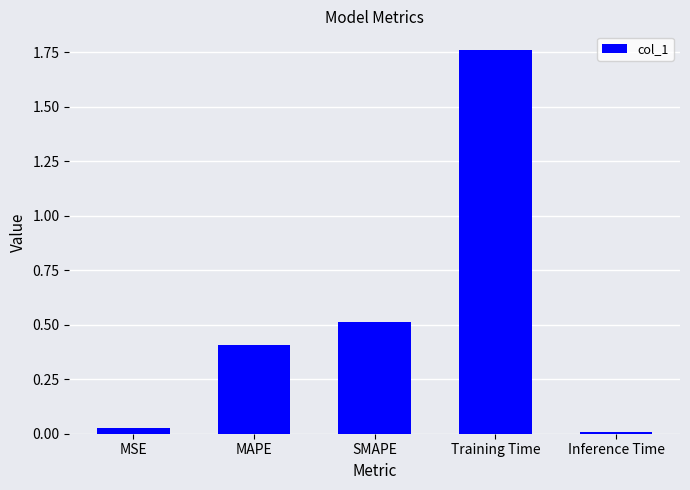

How many series are shown in this chart?

1